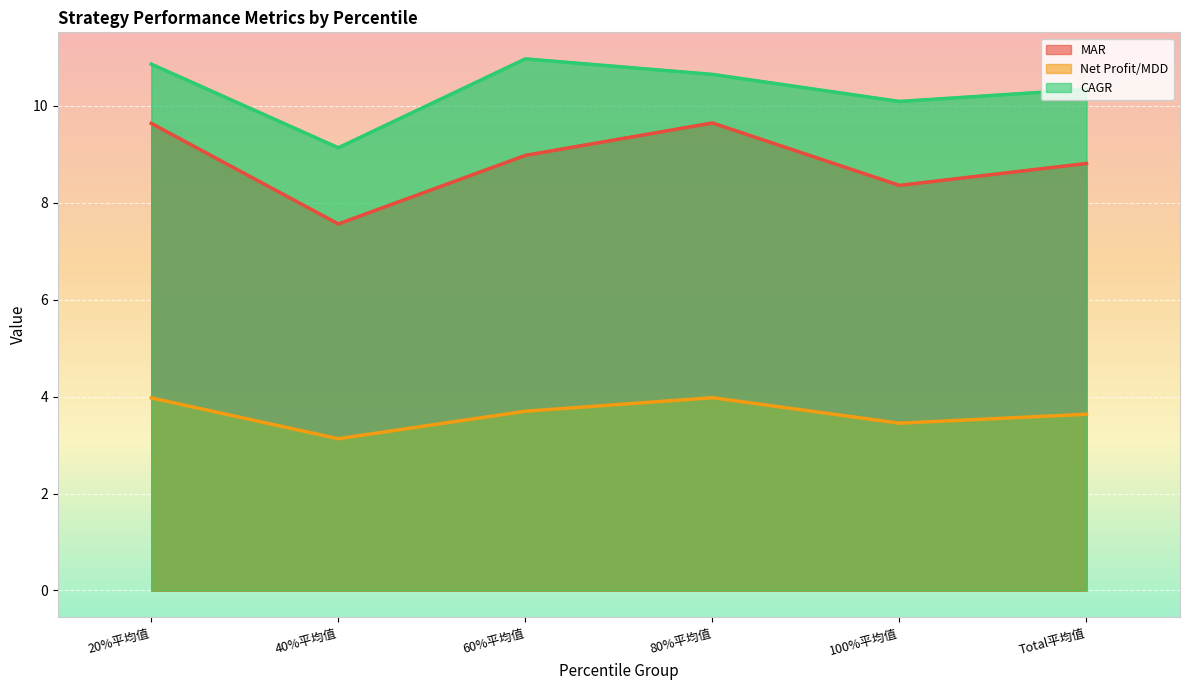

The Net Profit/MDD series shows 1.2 at 80%平均值. True or false?

False